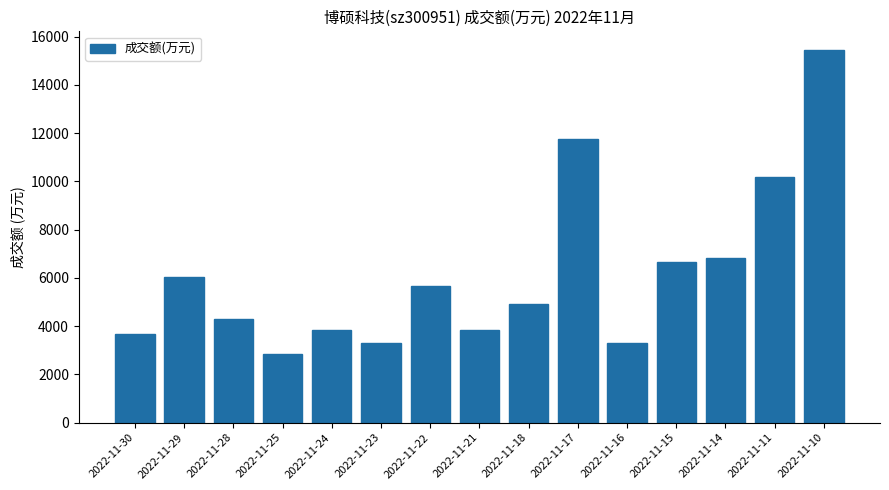

At which label does the data first exceed 4915?

2022-11-29